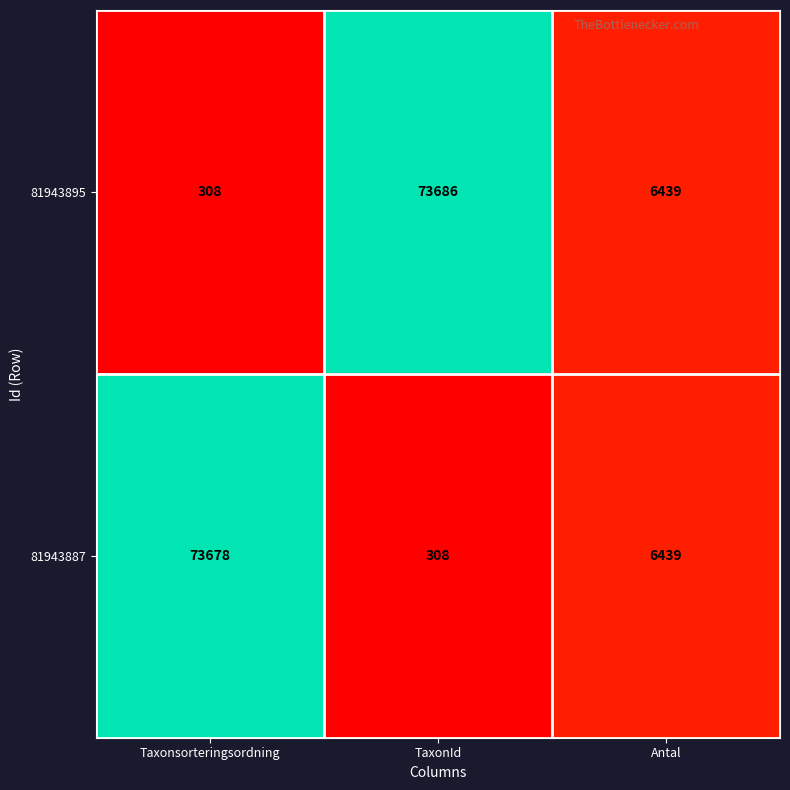

List the series in order of their peak value, highest first.

81943895, 81943887